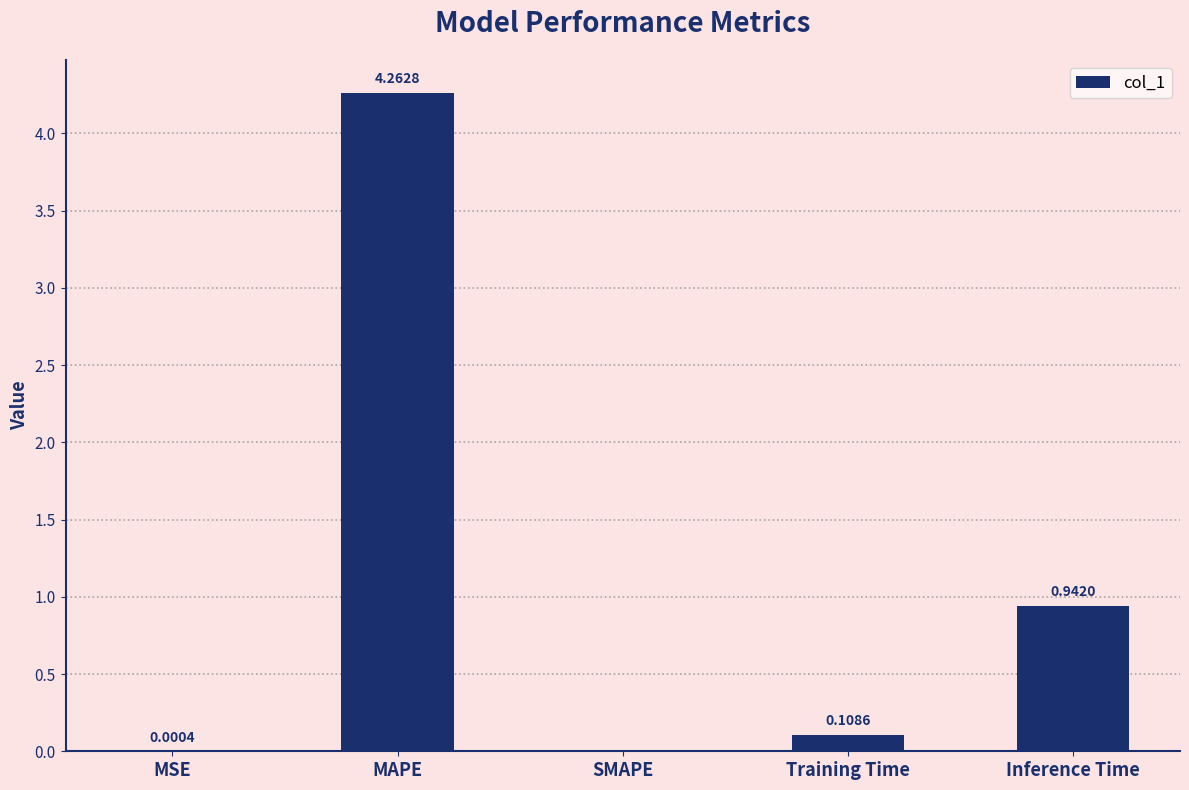

What is the sum of all values?

5.3